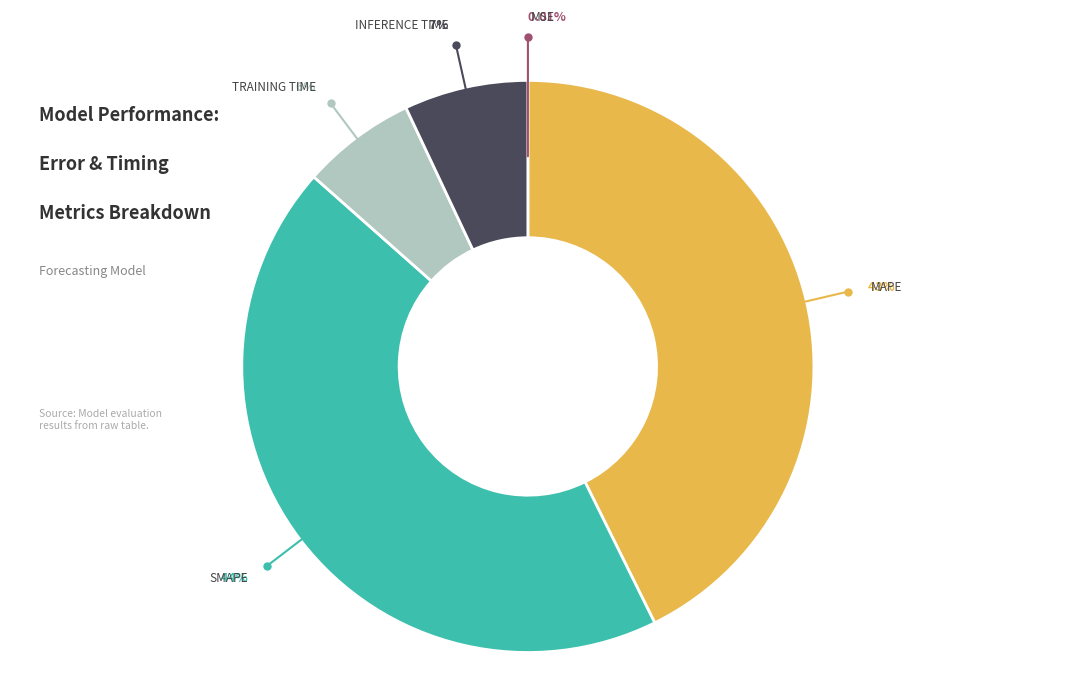

Is there any slice that represents more than half of the pie?

No